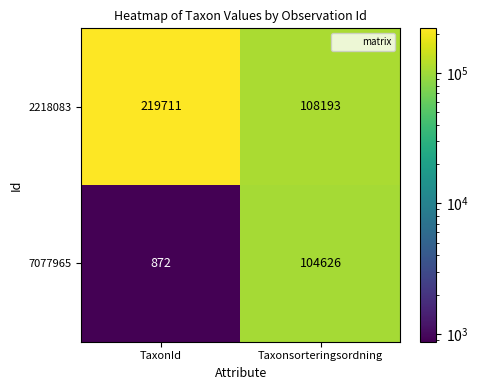

What is the difference between the highest and lowest values at TaxonId?

218839